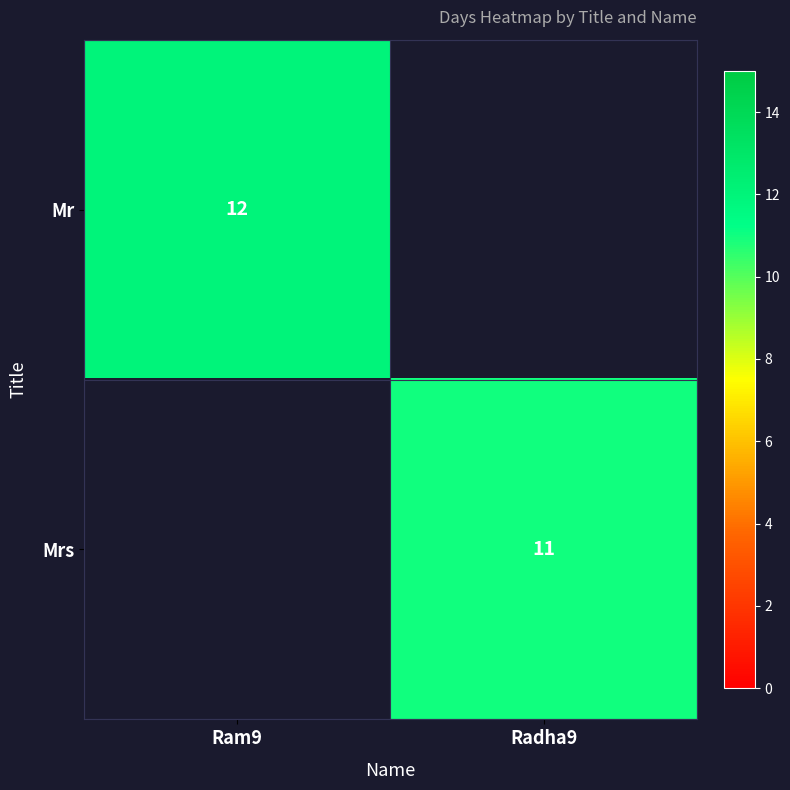

True or false: Mr has a value of 12 at Ram9.

True